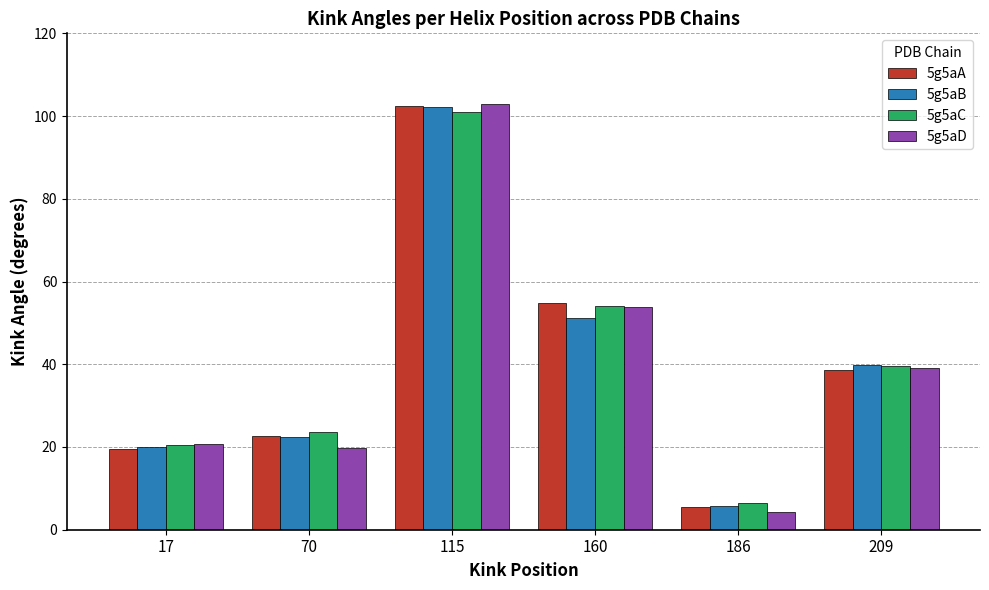

Is it true that 5g5aC equals 39.5 at 209?

True